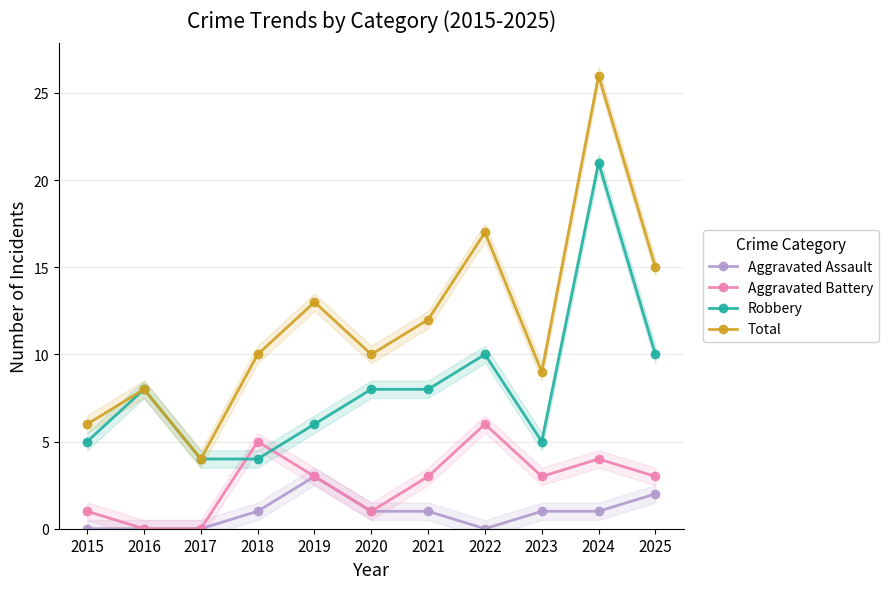

Where is the first local maximum for Aggravated Assault?

2019